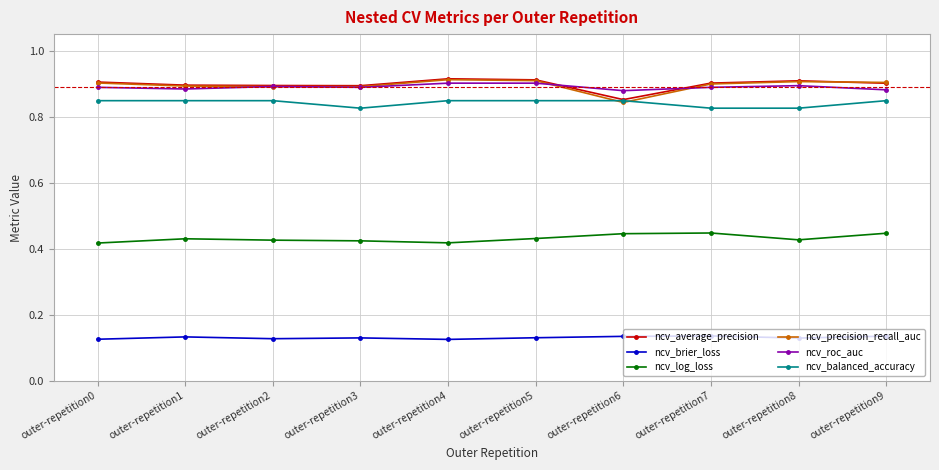

In ncv_brier_loss, how many points are lower than both neighbors (excluding endpoints)?

3